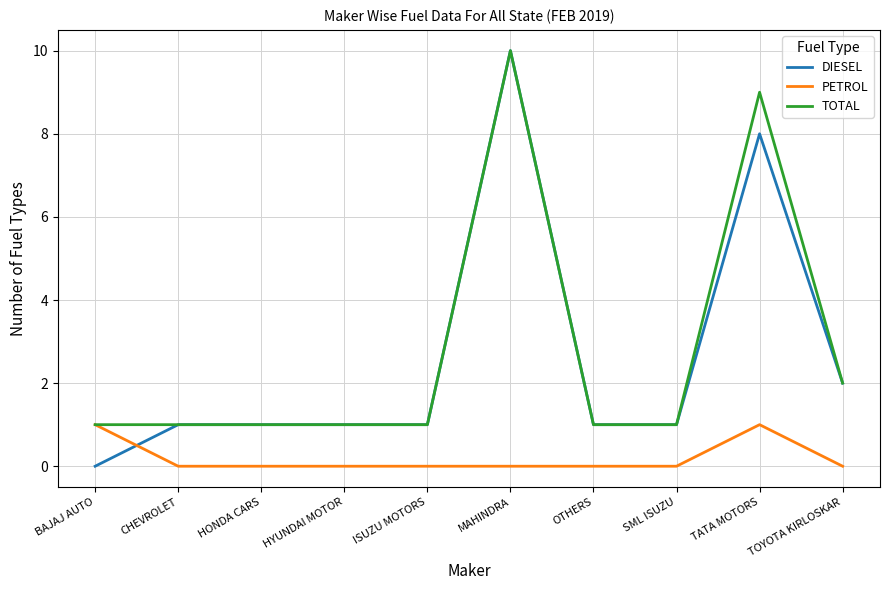

What is the spread (max minus min) of values at TATA MOTORS?

8